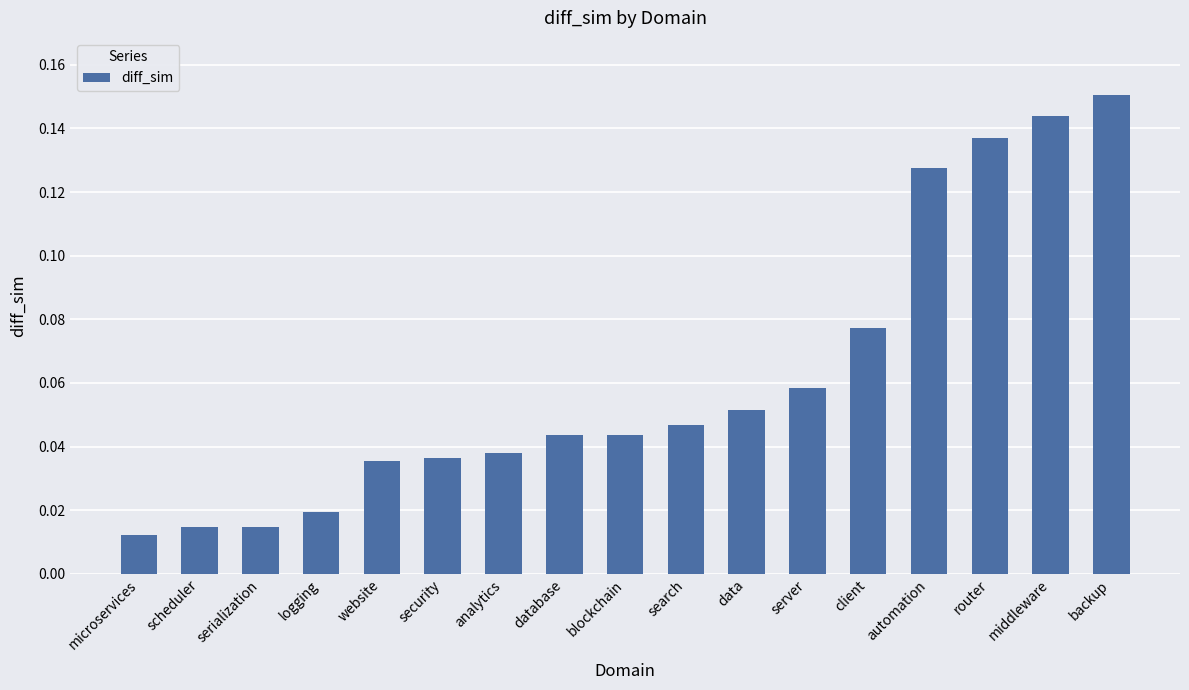

Between analytics and search, which is larger?

search